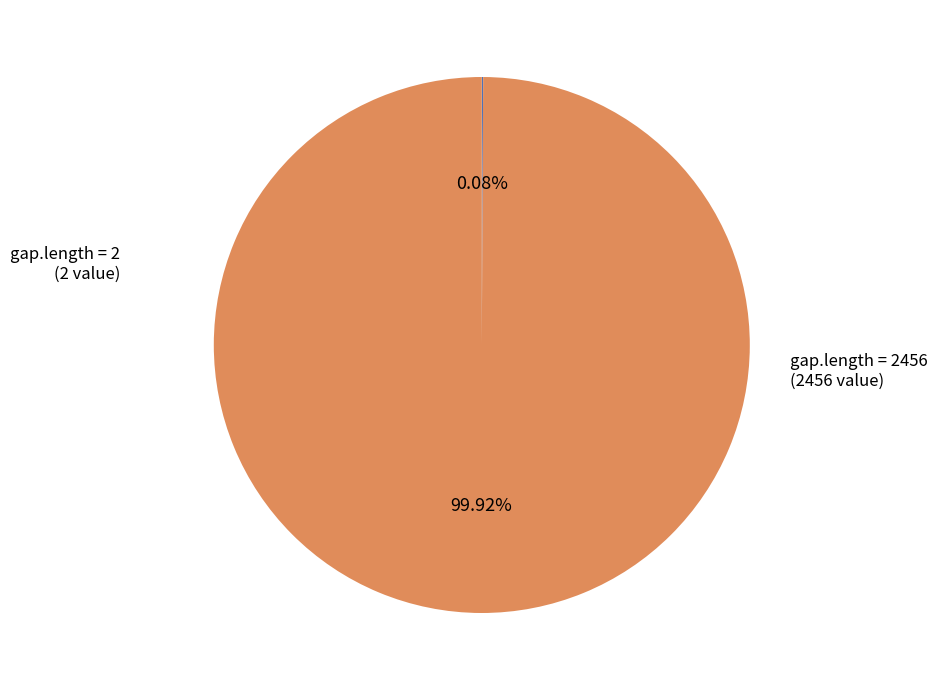

Is there any slice that represents more than half of the pie?

Yes